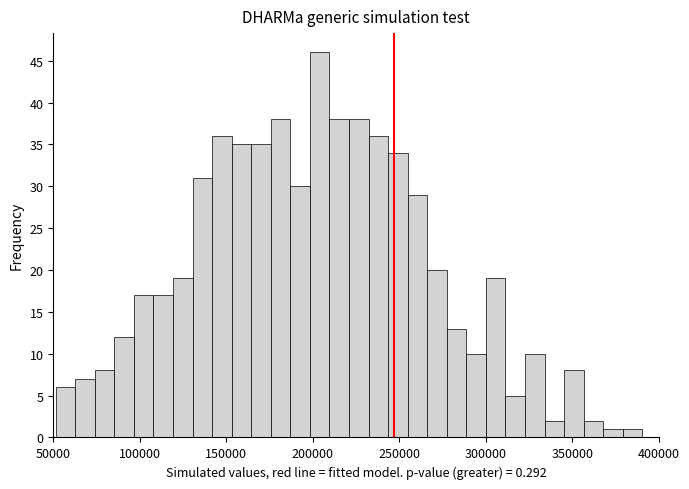

Read against the x-axis, roughly where is the centre of the tallest bar?

205000